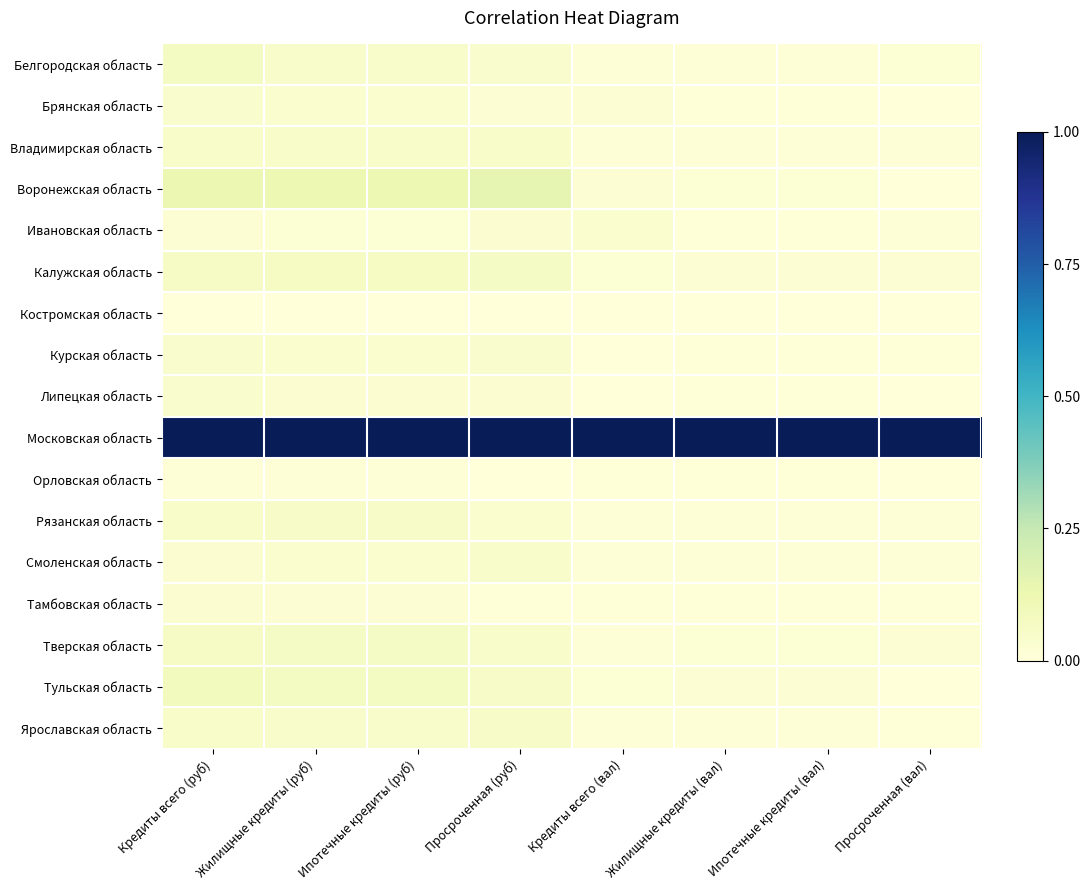

Reading right to left, what are all the values shown in this chart?

Белгородская область: Просроченная (вал)=0.0	Ипотечные кредиты (вал)=0.0	Жилищные кредиты (вал)=0.0	Кредиты всего (вал)=0.0	Просроченная (руб)=0.0	Ипотечные кредиты (руб)=0.0	Жилищные кредиты (руб)=0.0	Кредиты всего (руб)=0.1
Брянская область: Просроченная (вал)=0.0	Ипотечные кредиты (вал)=0.0	Жилищные кредиты (вал)=0.0	Кредиты всего (вал)=0.0	Просроченная (руб)=0.0	Ипотечные кредиты (руб)=0.0	Жилищные кредиты (руб)=0.0	Кредиты всего (руб)=0.0
Владимирская область: Просроченная (вал)=0.0	Ипотечные кредиты (вал)=0.0	Жилищные кредиты (вал)=0.0	Кредиты всего (вал)=0.0	Просроченная (руб)=0.1	Ипотечные кредиты (руб)=0.0	Жилищные кредиты (руб)=0.0	Кредиты всего (руб)=0.1
Воронежская область: Просроченная (вал)=0.0	Ипотечные кредиты (вал)=0.0	Жилищные кредиты (вал)=0.0	Кредиты всего (вал)=0.0	Просроченная (руб)=0.1	Ипотечные кредиты (руб)=0.1	Жилищные кредиты (руб)=0.1	Кредиты всего (руб)=0.1
Ивановская область: Просроченная (вал)=0.0	Ипотечные кредиты (вал)=0.0	Жилищные кредиты (вал)=0.0	Кредиты всего (вал)=0.0	Просроченная (руб)=0.0	Ипотечные кредиты (руб)=0.0	Жилищные кредиты (руб)=0.0	Кредиты всего (руб)=0.0
Калужская область: Просроченная (вал)=0.0	Ипотечные кредиты (вал)=0.0	Жилищные кредиты (вал)=0.0	Кредиты всего (вал)=0.0	Просроченная (руб)=0.1	Ипотечные кредиты (руб)=0.1	Жилищные кредиты (руб)=0.1	Кредиты всего (руб)=0.1
Костромская область: Просроченная (вал)=0.0	Ипотечные кредиты (вал)=0.0	Жилищные кредиты (вал)=0.0	Кредиты всего (вал)=0.0	Просроченная (руб)=0.0	Ипотечные кредиты (руб)=0.0	Жилищные кредиты (руб)=0.0	Кредиты всего (руб)=0.0
Курская область: Просроченная (вал)=0.0	Ипотечные кредиты (вал)=0.0	Жилищные кредиты (вал)=0.0	Кредиты всего (вал)=0.0	Просроченная (руб)=0.0	Ипотечные кредиты (руб)=0.0	Жилищные кредиты (руб)=0.0	Кредиты всего (руб)=0.0
Липецкая область: Просроченная (вал)=0.0	Ипотечные кредиты (вал)=0.0	Жилищные кредиты (вал)=0.0	Кредиты всего (вал)=0.0	Просроченная (руб)=0.0	Ипотечные кредиты (руб)=0.0	Жилищные кредиты (руб)=0.0	Кредиты всего (руб)=0.0
Московская область: Просроченная (вал)=1.0	Ипотечные кредиты (вал)=1.0	Жилищные кредиты (вал)=1.0	Кредиты всего (вал)=1.0	Просроченная (руб)=1.0	Ипотечные кредиты (руб)=1.0	Жилищные кредиты (руб)=1.0	Кредиты всего (руб)=1.0
Орловская область: Просроченная (вал)=0.0	Ипотечные кредиты (вал)=0.0	Жилищные кредиты (вал)=0.0	Кредиты всего (вал)=0.0	Просроченная (руб)=0.0	Ипотечные кредиты (руб)=0.0	Жилищные кредиты (руб)=0.0	Кредиты всего (руб)=0.0
Рязанская область: Просроченная (вал)=0.0	Ипотечные кредиты (вал)=0.0	Жилищные кредиты (вал)=0.0	Кредиты всего (вал)=0.0	Просроченная (руб)=0.0	Ипотечные кредиты (руб)=0.1	Жилищные кредиты (руб)=0.1	Кредиты всего (руб)=0.0
Смоленская область: Просроченная (вал)=0.0	Ипотечные кредиты (вал)=0.0	Жилищные кредиты (вал)=0.0	Кредиты всего (вал)=0.0	Просроченная (руб)=0.0	Ипотечные кредиты (руб)=0.0	Жилищные кредиты (руб)=0.0	Кредиты всего (руб)=0.0
Тамбовская область: Просроченная (вал)=0.0	Ипотечные кредиты (вал)=0.0	Жилищные кредиты (вал)=0.0	Кредиты всего (вал)=0.0	Просроченная (руб)=0.0	Ипотечные кредиты (руб)=0.0	Жилищные кредиты (руб)=0.0	Кредиты всего (руб)=0.0
Тверская область: Просроченная (вал)=0.0	Ипотечные кредиты (вал)=0.0	Жилищные кредиты (вал)=0.0	Кредиты всего (вал)=0.0	Просроченная (руб)=0.0	Ипотечные кредиты (руб)=0.1	Жилищные кредиты (руб)=0.1	Кредиты всего (руб)=0.1
Тульская область: Просроченная (вал)=0.0	Ипотечные кредиты (вал)=0.0	Жилищные кредиты (вал)=0.0	Кредиты всего (вал)=0.0	Просроченная (руб)=0.1	Ипотечные кредиты (руб)=0.1	Жилищные кредиты (руб)=0.1	Кредиты всего (руб)=0.1
Ярославская область: Просроченная (вал)=0.0	Ипотечные кредиты (вал)=0.0	Жилищные кредиты (вал)=0.0	Кредиты всего (вал)=0.0	Просроченная (руб)=0.1	Ипотечные кредиты (руб)=0.0	Жилищные кредиты (руб)=0.0	Кредиты всего (руб)=0.0